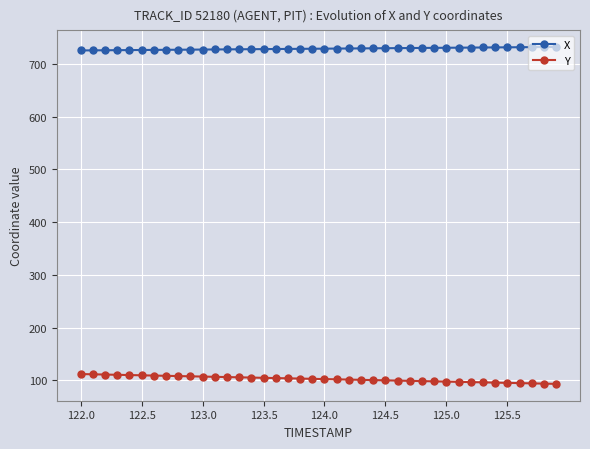

What is the value of the X point at the 34th from the left?

731.3